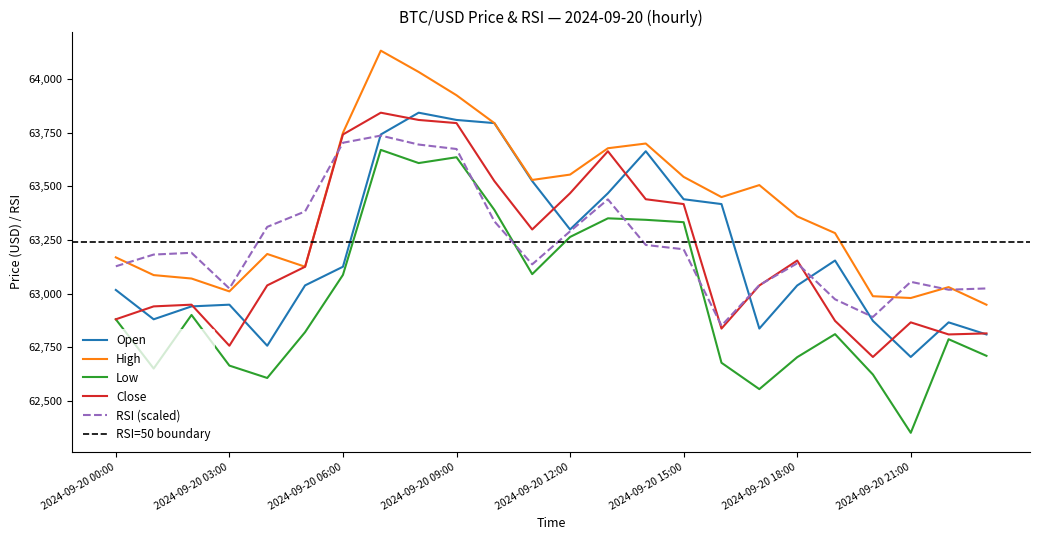

What is the lowest value of the high series?

62947.7